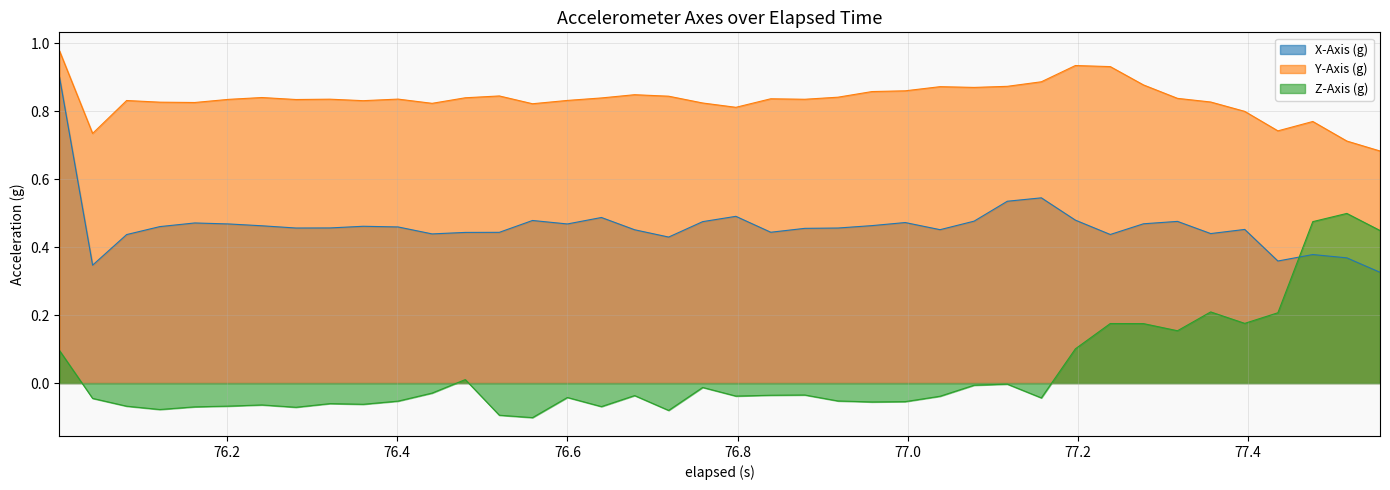

True or false: X-Axis (g) and Y-Axis (g) intersect in this chart.

False